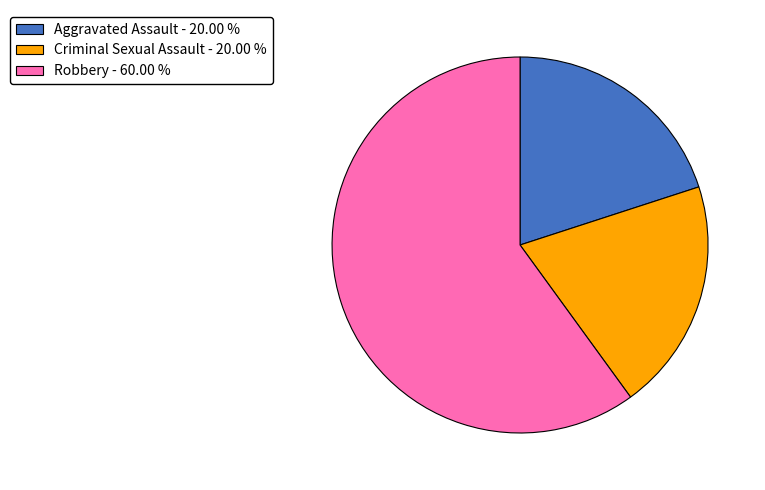

Between Criminal Sexual Assault - 20.00 % and Robbery - 60.00 %, which is larger?

Robbery - 60.00 %